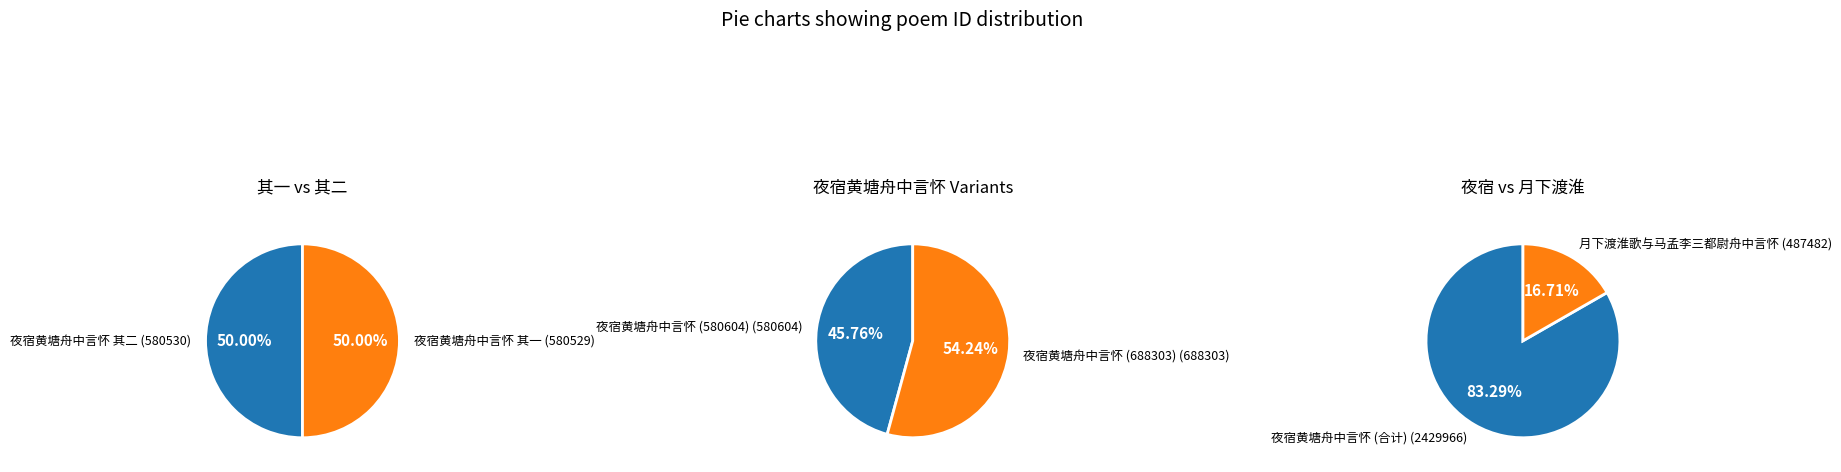

Which category has the biggest portion of the pie?

夜宿黄塘舟中言怀